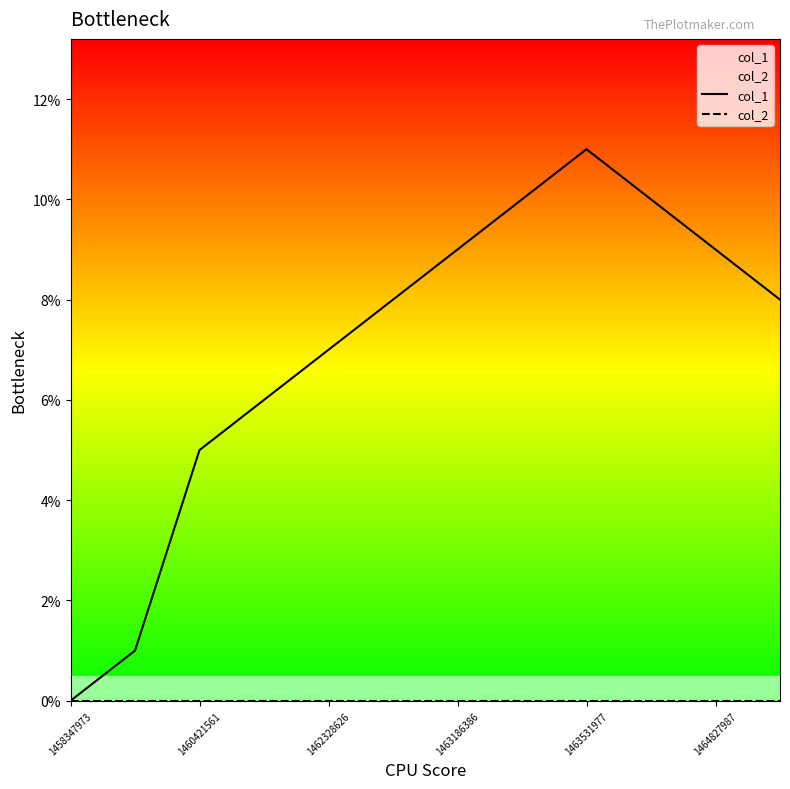

At which category is the sum across all series the highest?

1463531977